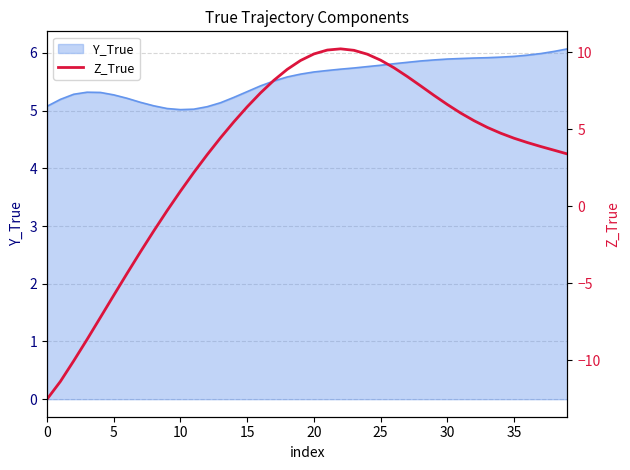

The value of Y_True at 5 is 5.3. True or false?

True